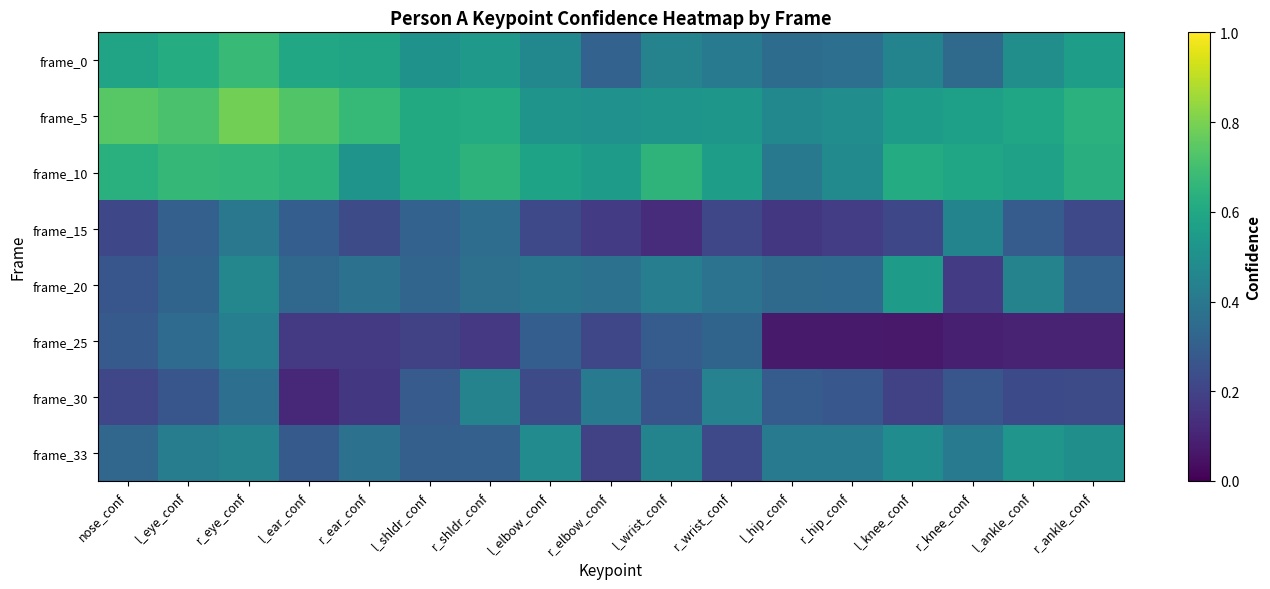

At which category is the sum across all series the highest?

r_eye_conf